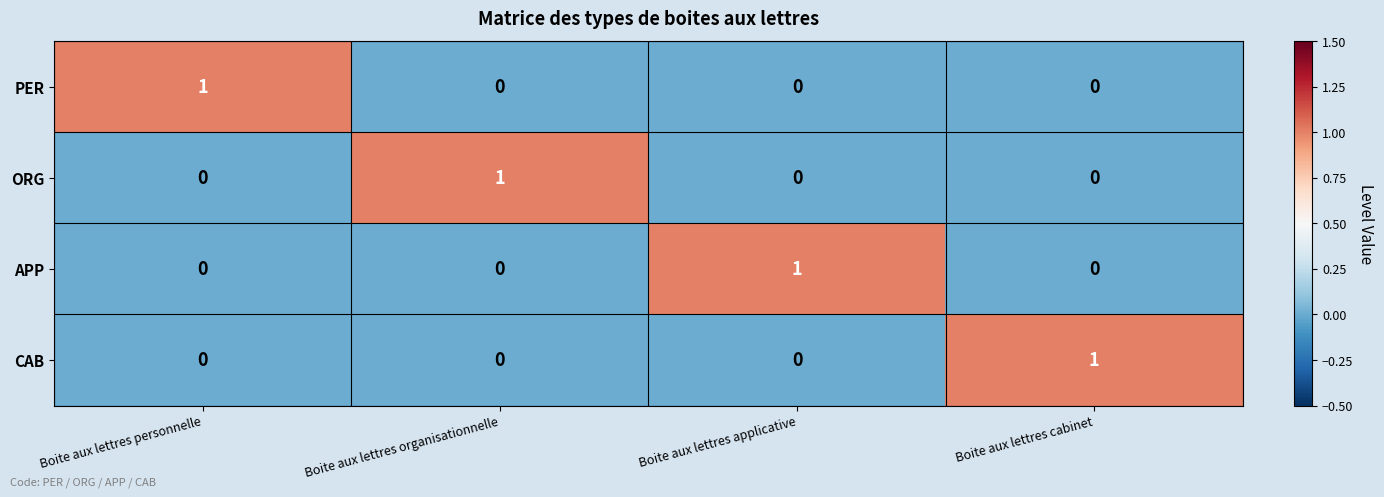

What is the total value across all series at Boite aux lettres applicative?

1